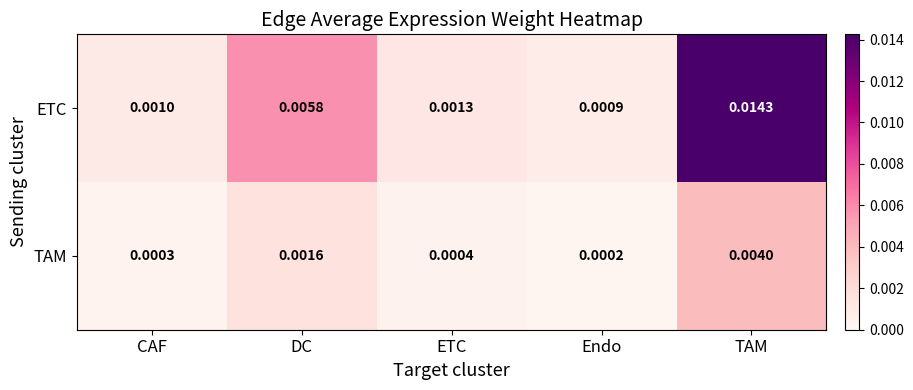

Which series changed the most between ETC and Endo?

ETC